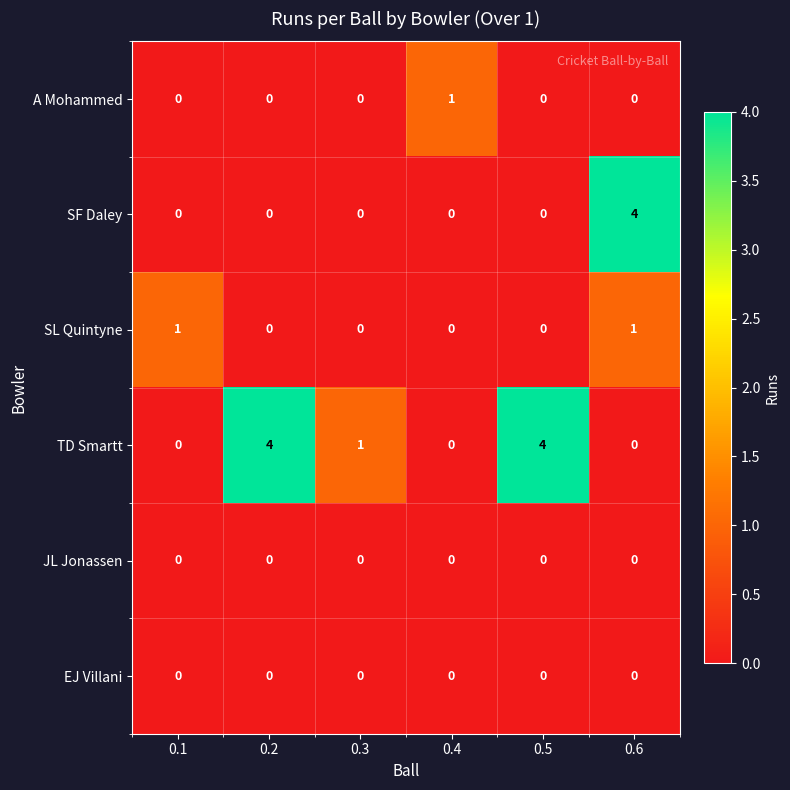

What is the greatest value displayed?

4